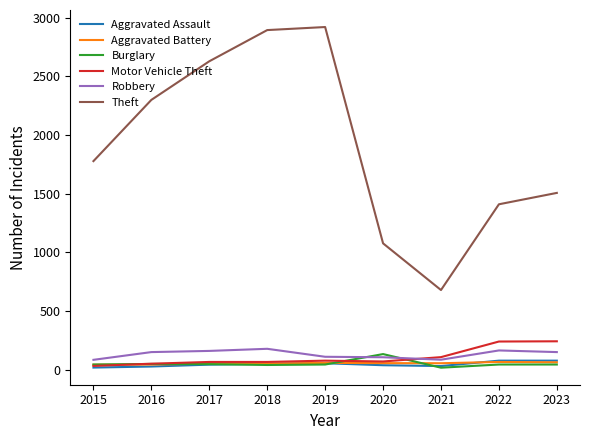

Which label corresponds to the largest value in the chart?

2019